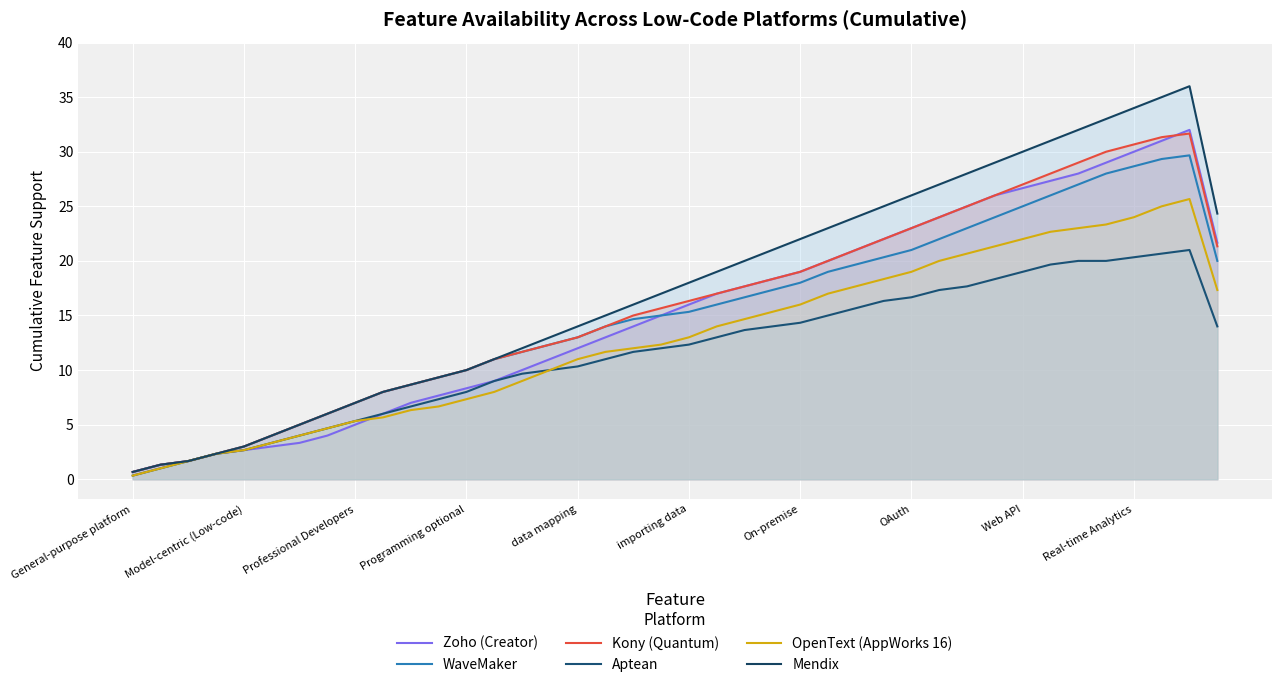

At which label is Zoho (Creator) closest to 16?

importing data